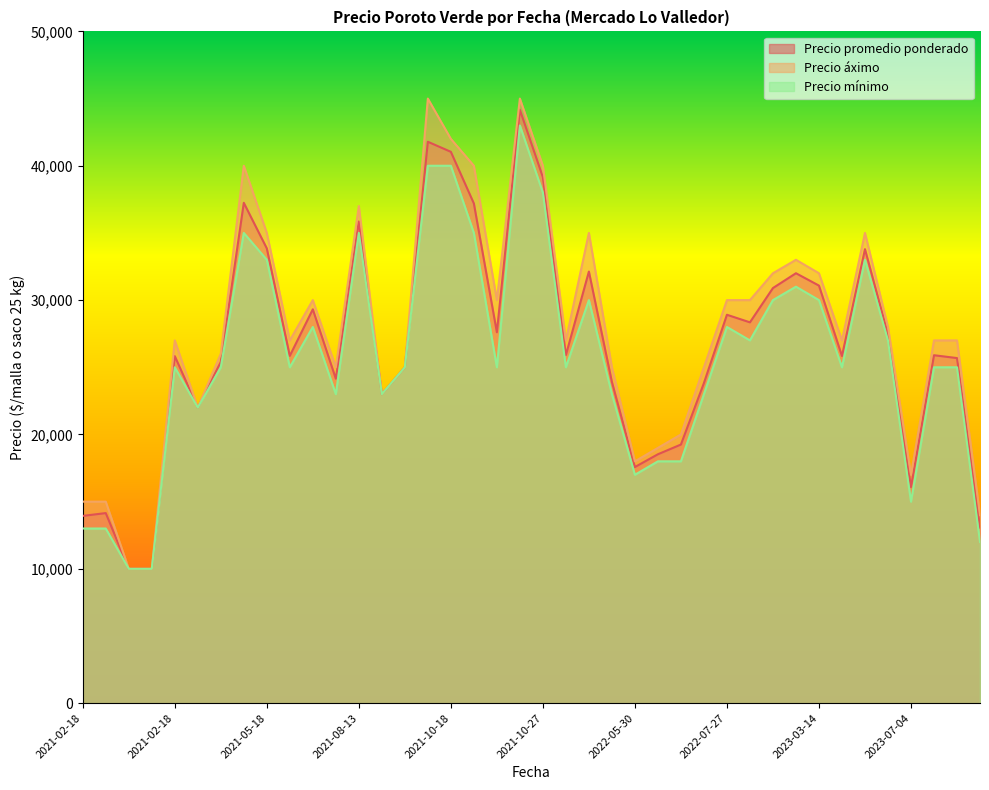

True or false: Precio promedio ponderado and Precio áximo cross at least once.

False